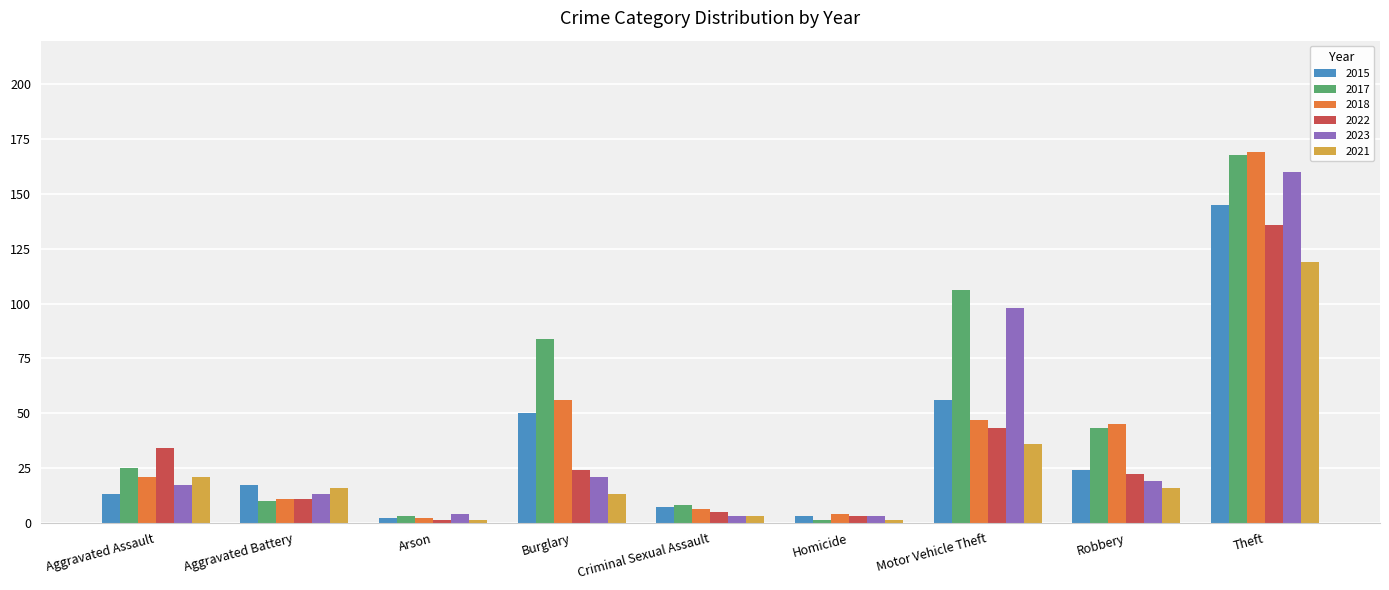

Does the chart contain stacked bars?

No